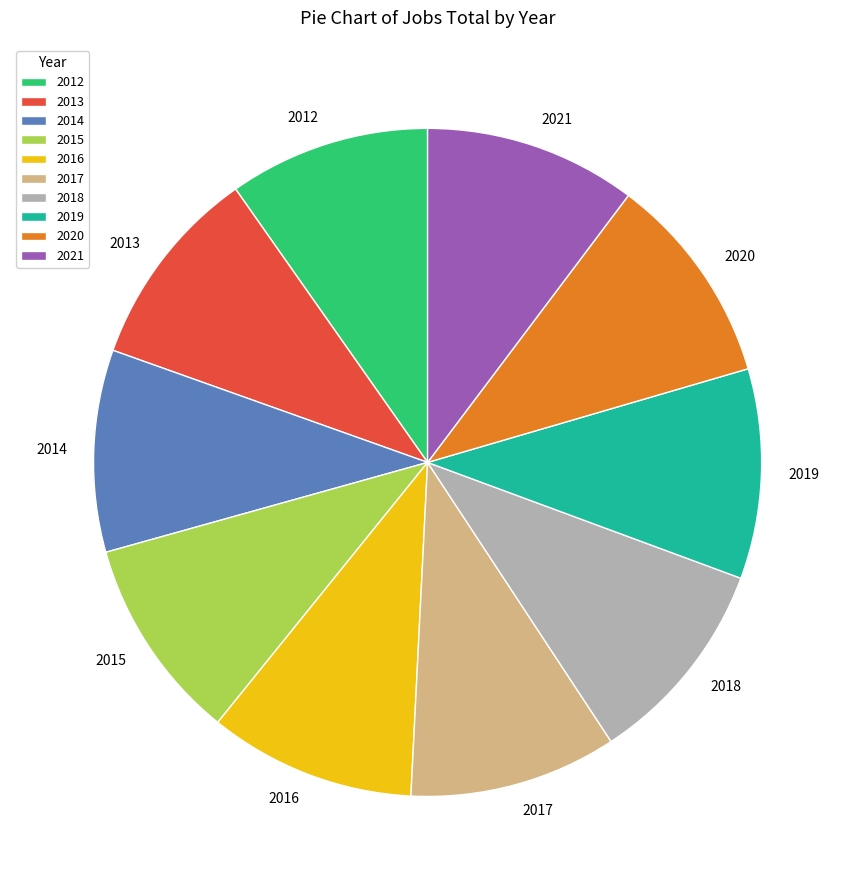

True or false: 2021 accounts for 10% of the total.

True